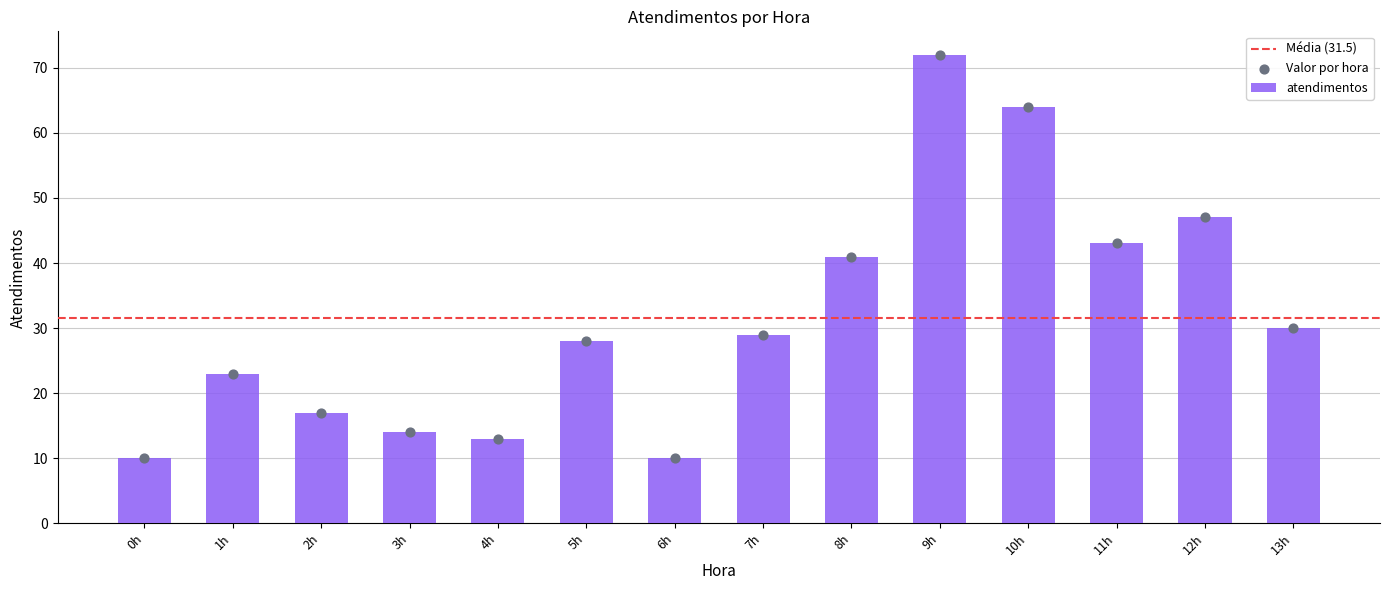

What is the ratio of the value at 10h to the value at 2h?

3.8